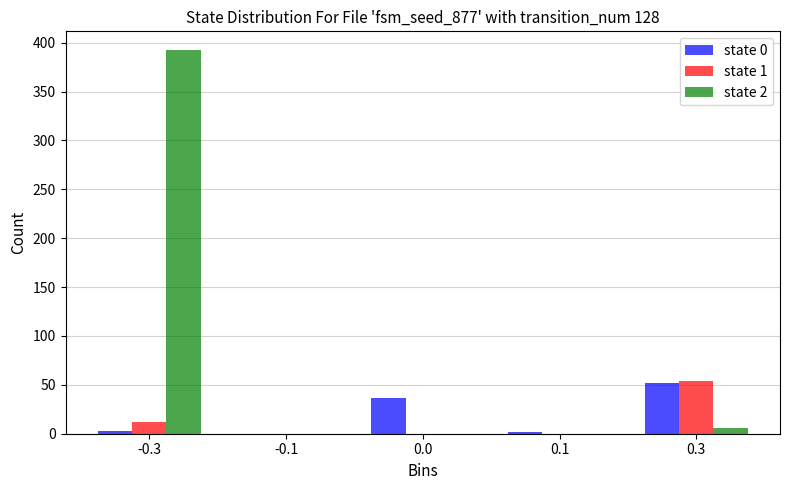

The state 0 series shows 18 at 0.0. True or false?

False